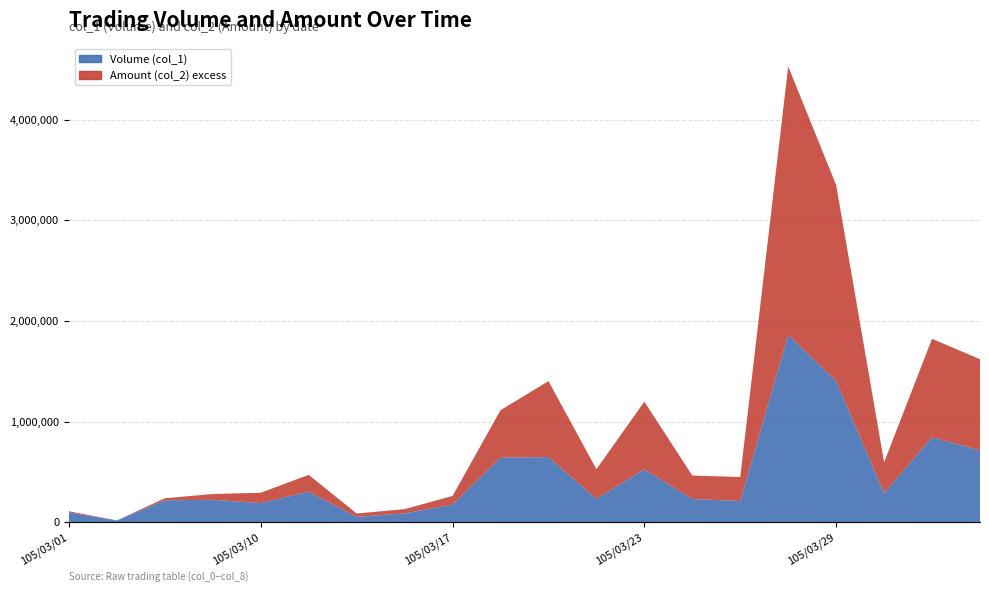

How many lines are shown in the chart?

2